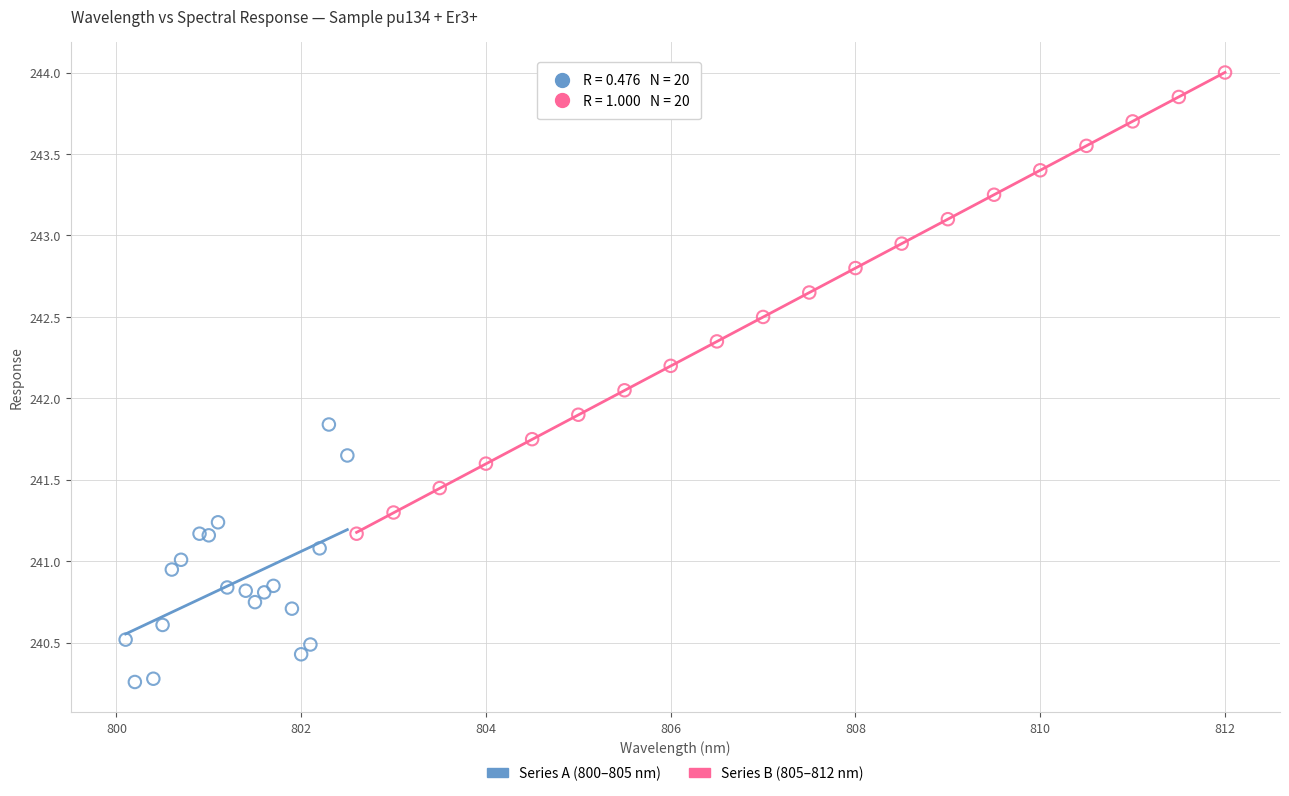

Which series has the widest spread of Y values?

Series B (805–812 nm)